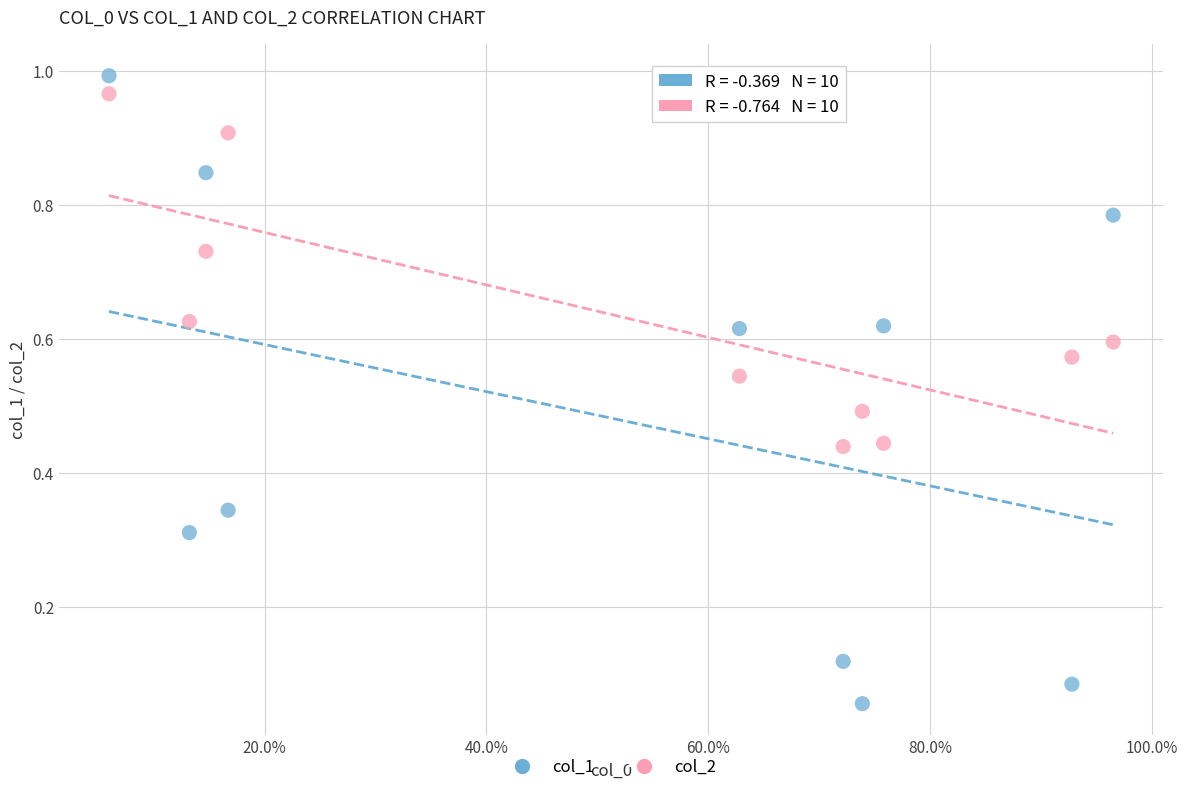

Which series reaches the minimum Y coordinate?

col_1